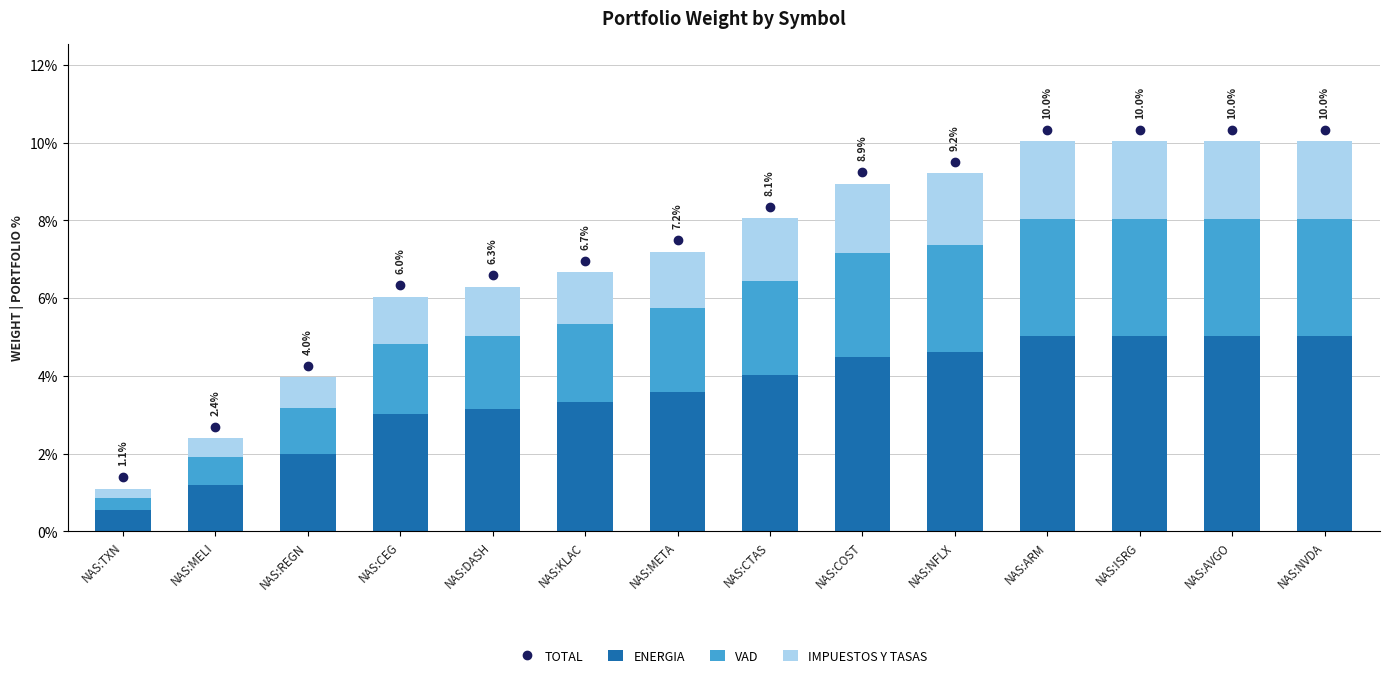

Are the bars grouped side by side (vs. stacked)?

No